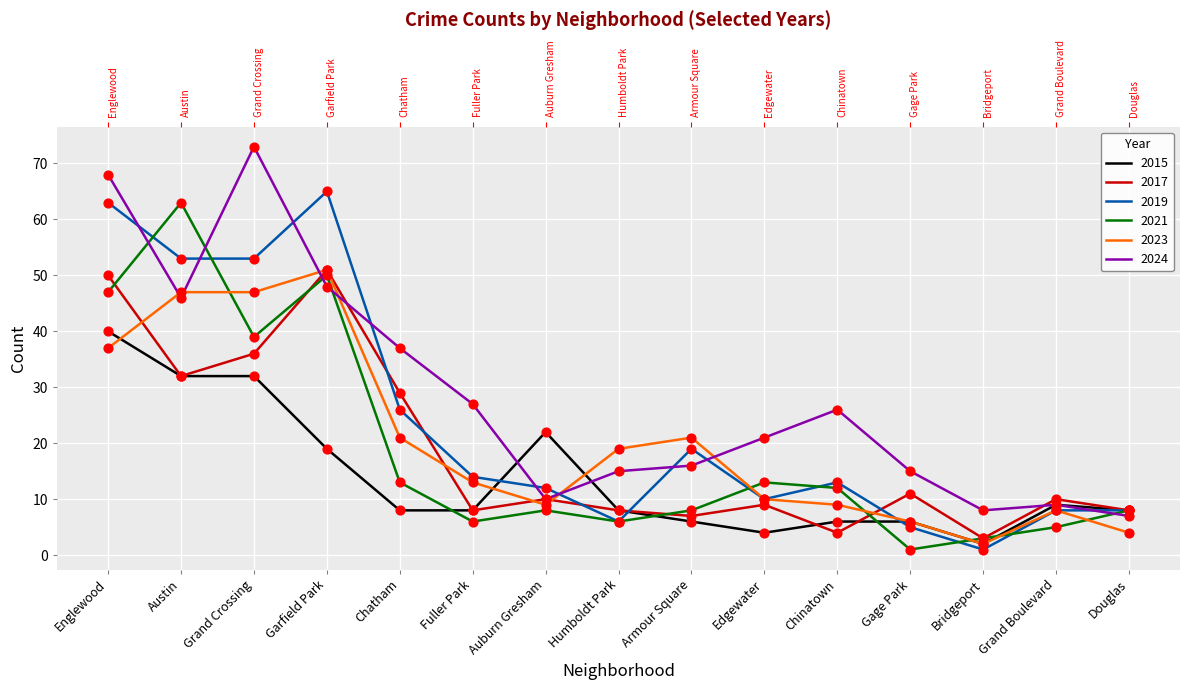

Is the value of 2015 at Austin greater than the value of 2021 at Armour Square?

Yes